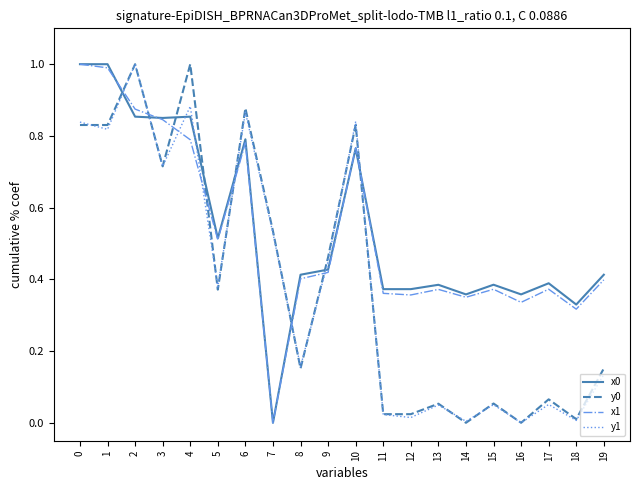

True or false: y1 and x1 cross at least once.

True